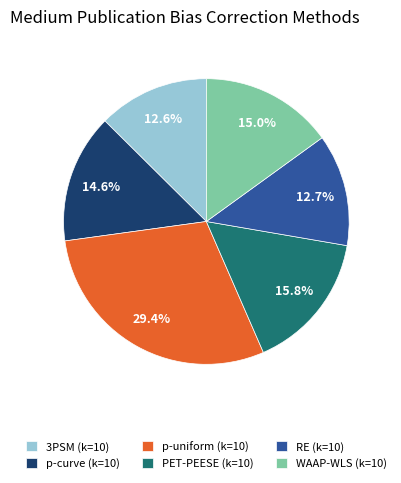

Is p-curve (k=10) the majority of the pie?

No